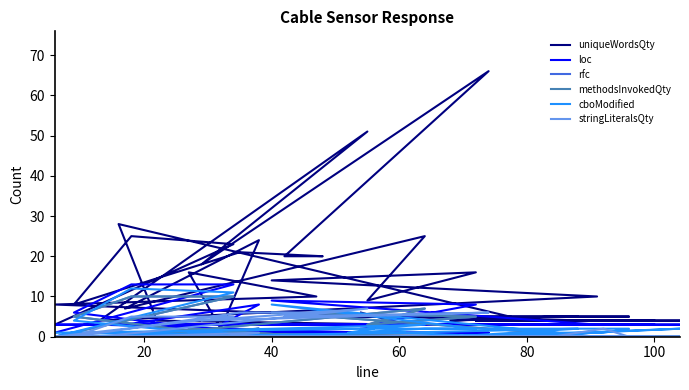

Is it true that stringLiteralsQty equals -4 at 21?

False